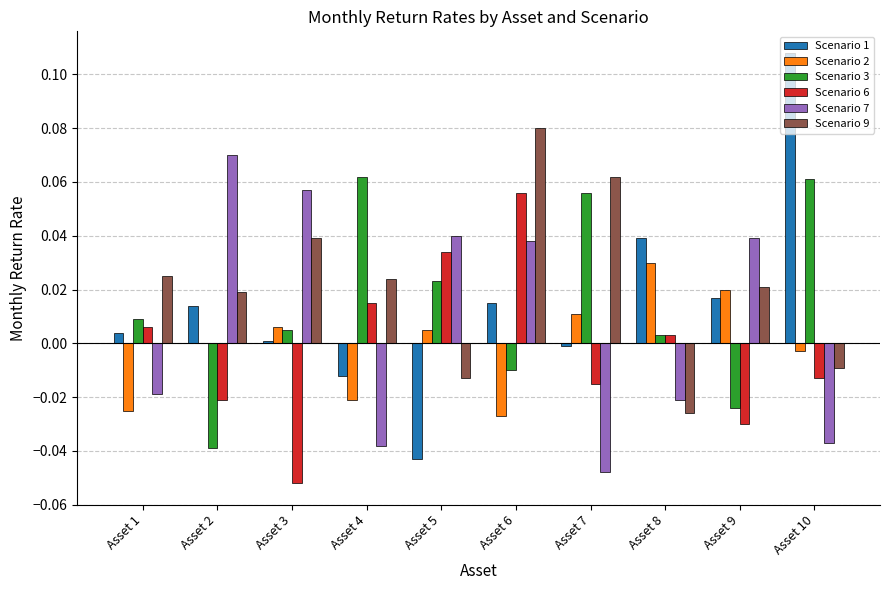

Which series has the largest total across all categories?

Scenario 9